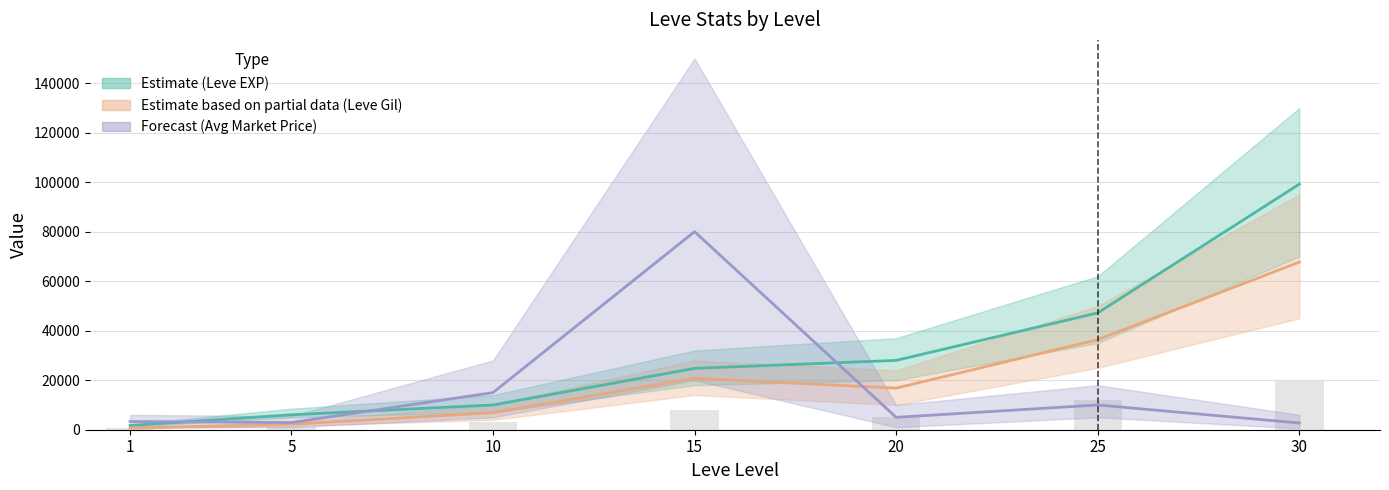

What is the sum of all Leve EXP (Estimate) values?

216930